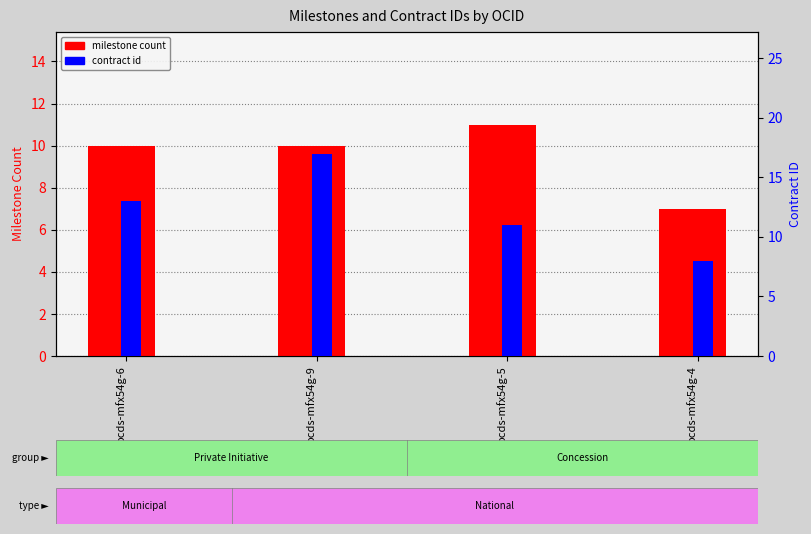

Which series has the largest total across all categories?

contract id